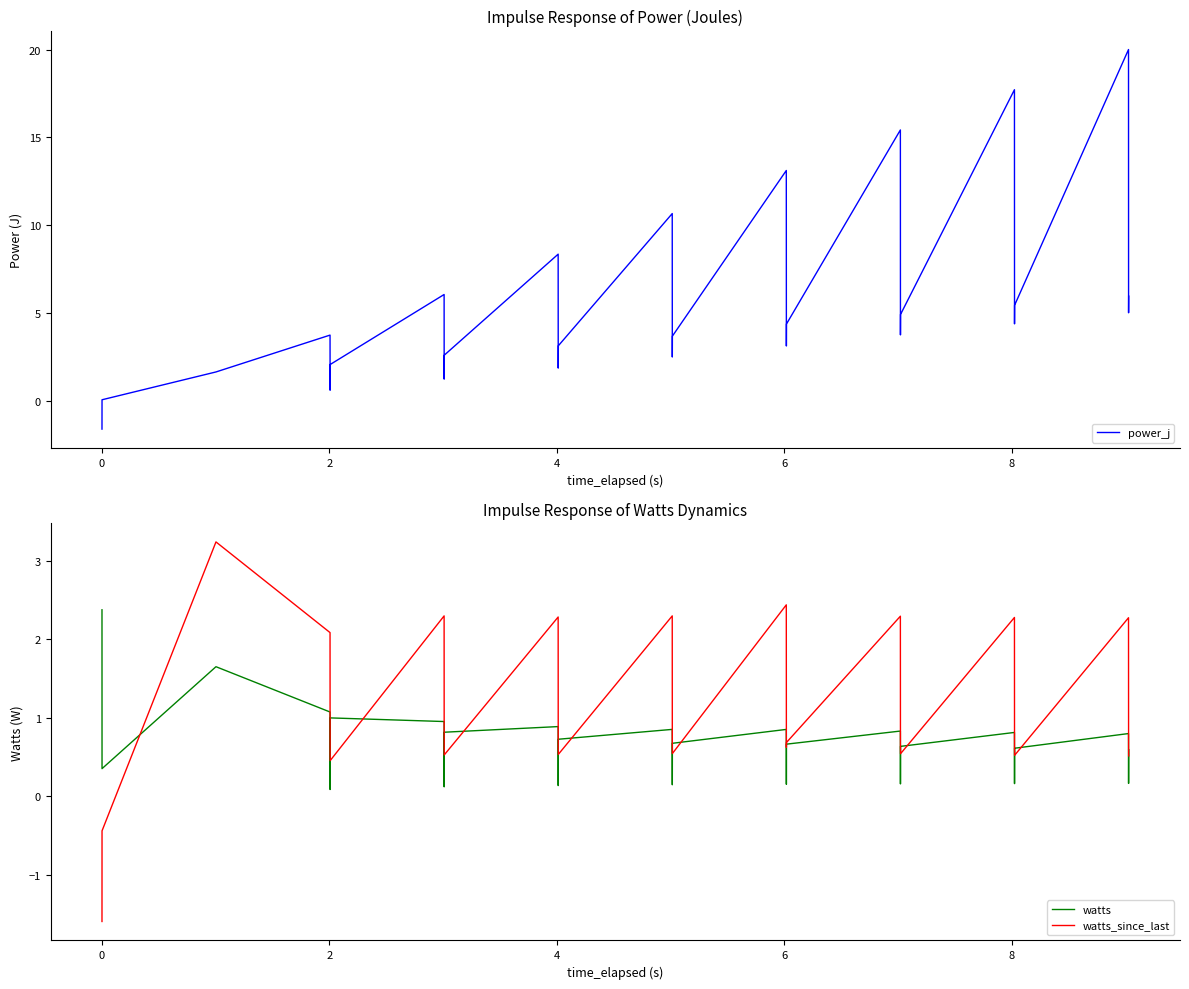

What is the minimum value for power_j?

-1.6